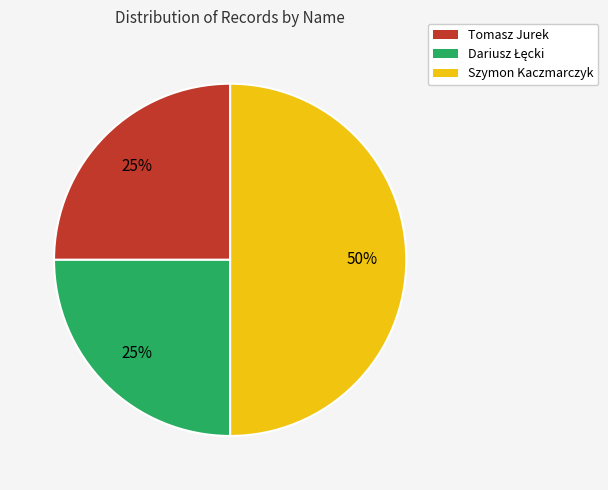

Approximately how many times larger is the value at Tomasz Jurek compared to Szymon Kaczmarczyk?

0.5